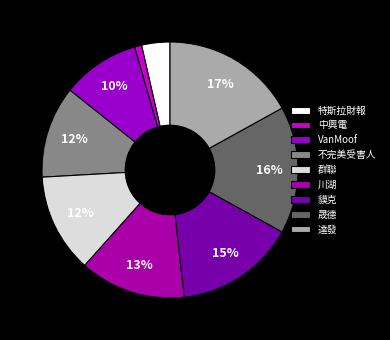

How many segments does this pie chart have?

9